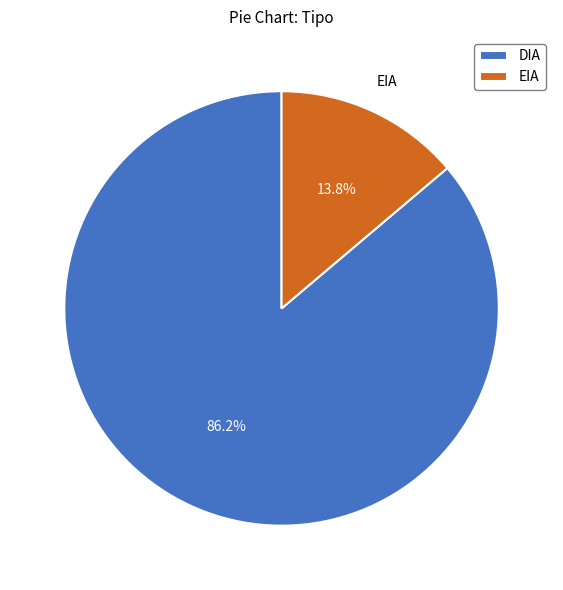

True or false: DIA accounts for 86% of the total.

True